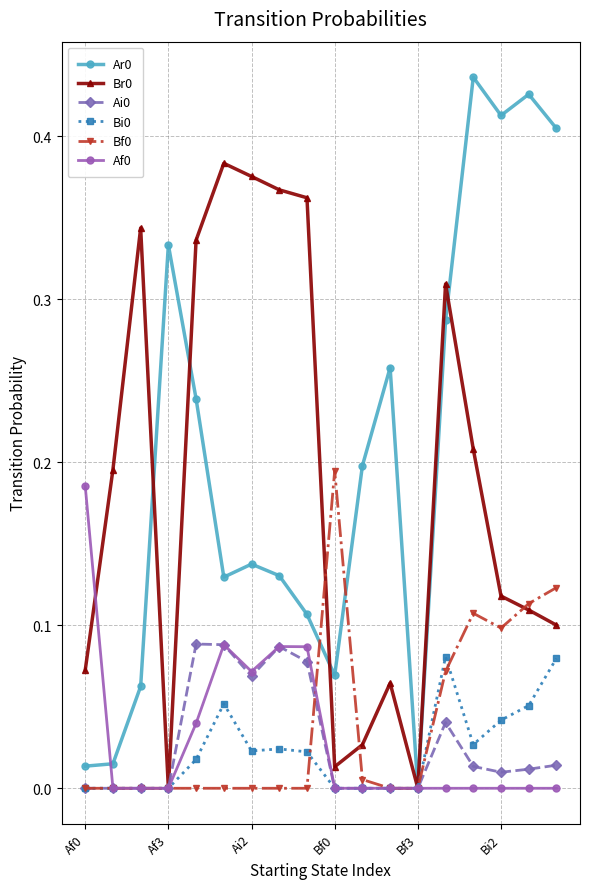

True or false: Br0 and Ar0 intersect in this chart.

True